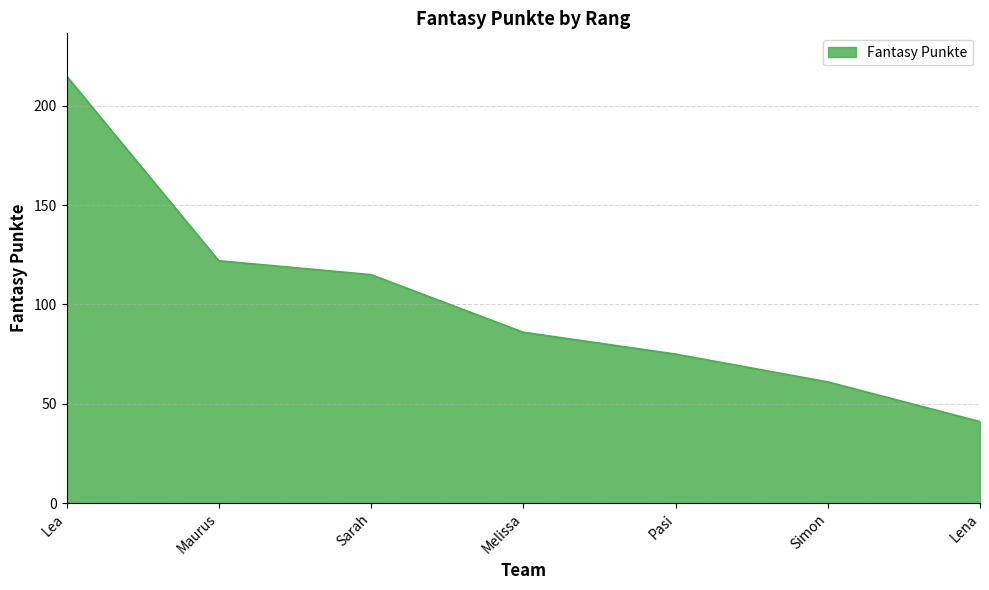

Which category has the highest value across all series?

Lea